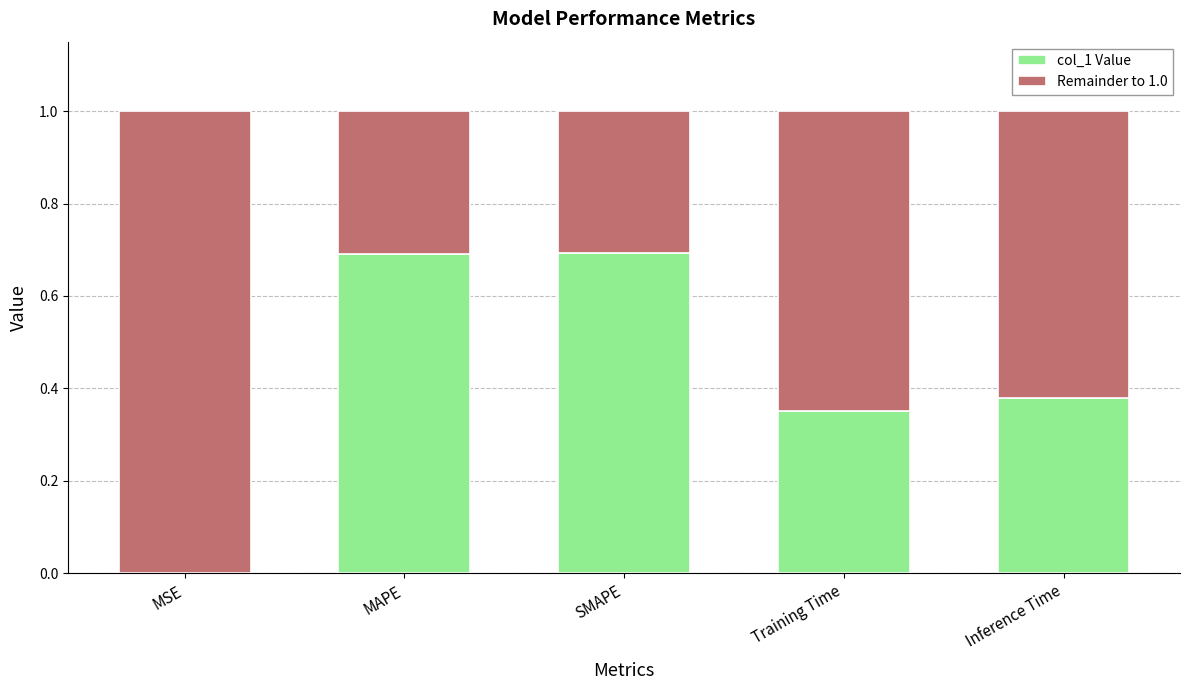

What is the highest value of the col_1 Value series?

0.7